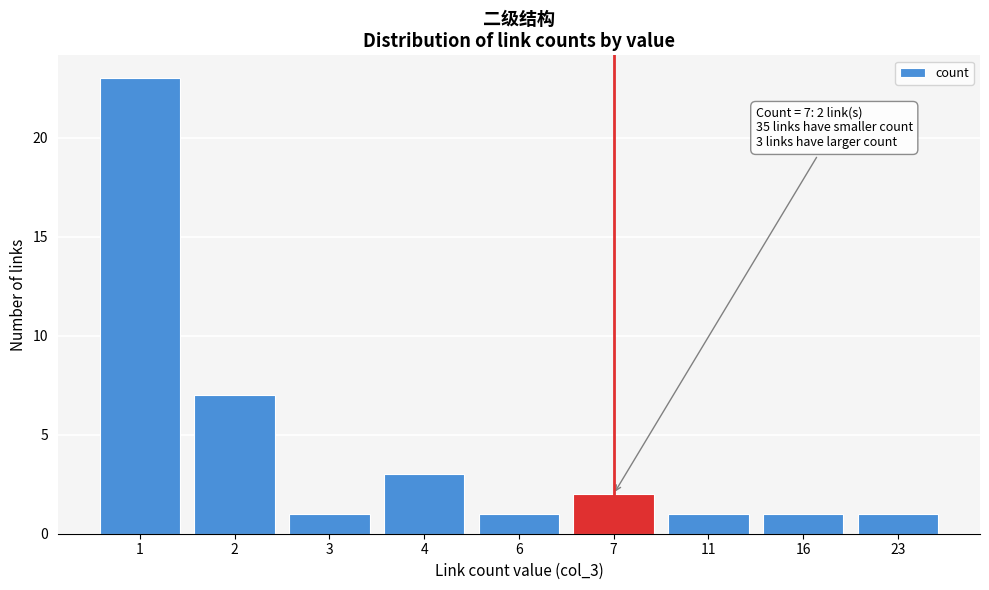

Reading right to left, list all the values displayed in this chart.

23=1	16=1	11=1	7=2	6=1	4=3	3=1	2=7	1=23